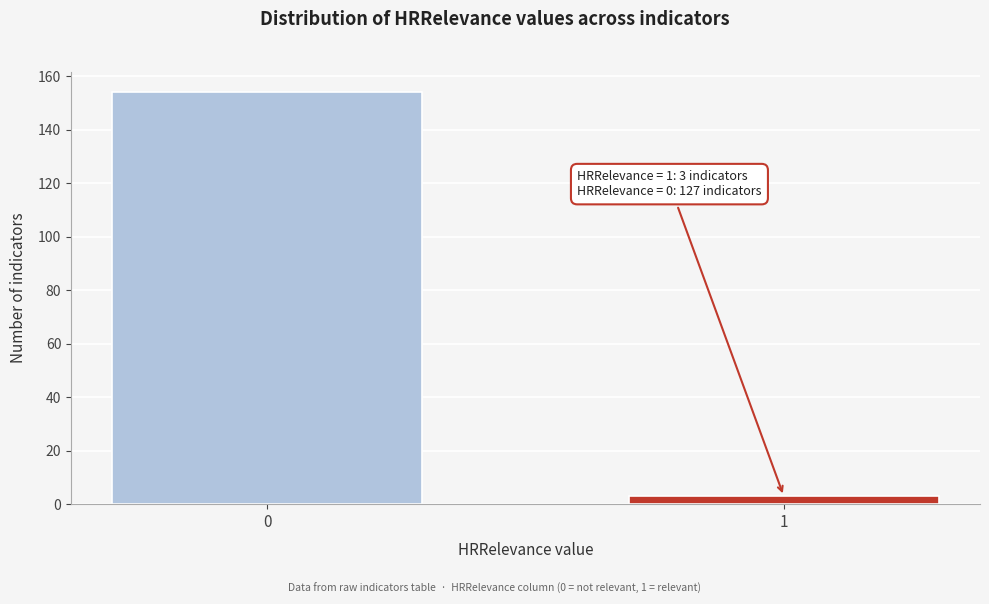

Reading right to left, what are all the values shown in this chart?

1=3	0=154